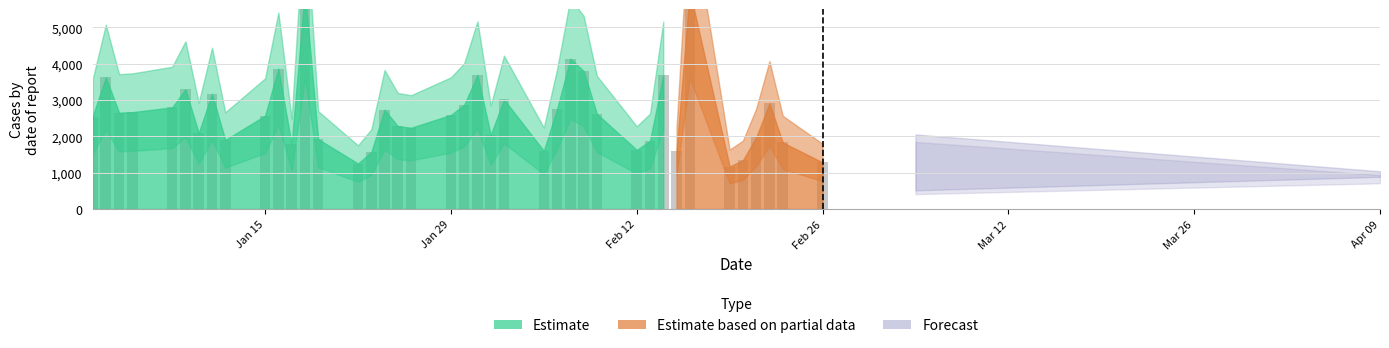

What is the maximum value shown in the chart?

6000